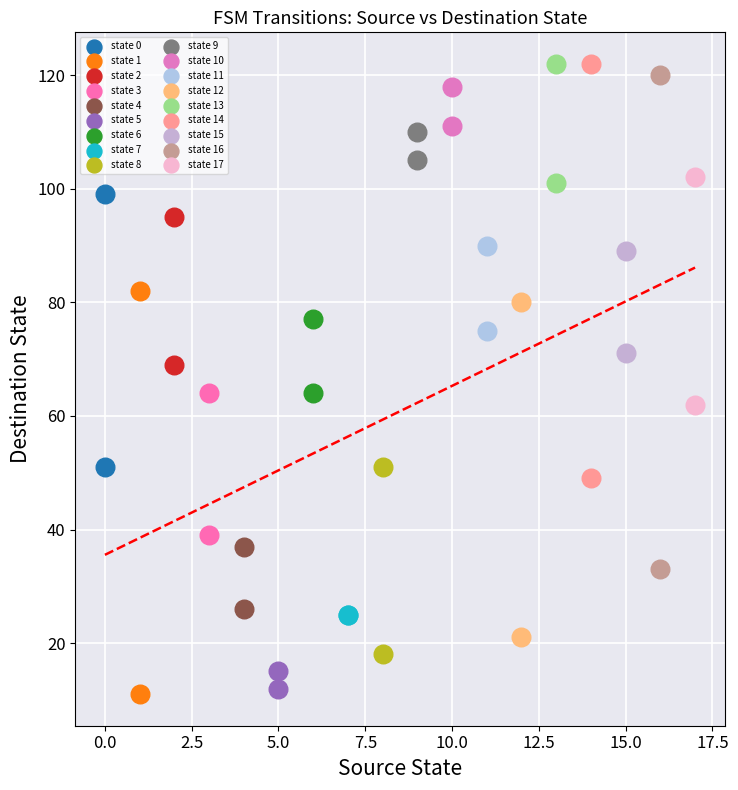

Which series reaches the minimum Y coordinate?

state 1